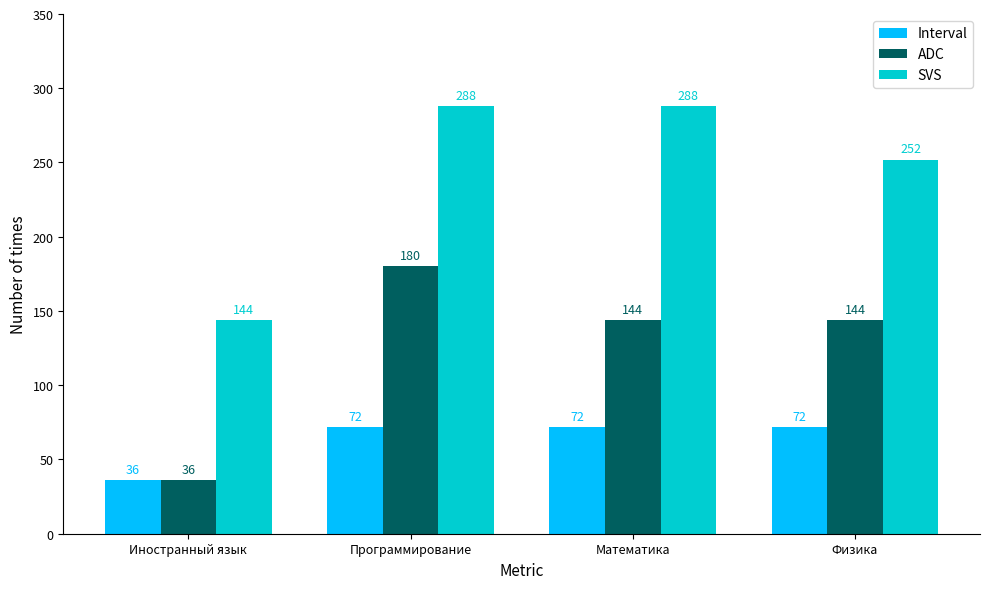

Rank the series by their average value, from highest to lowest.

SVS, ADC, Interval